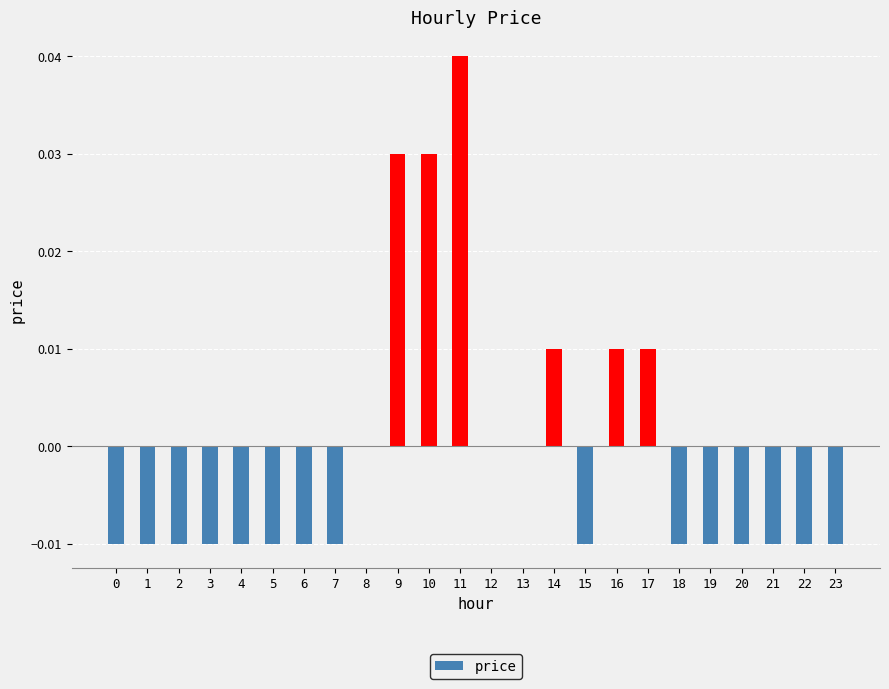

Between 14 and 5, which is larger?

14